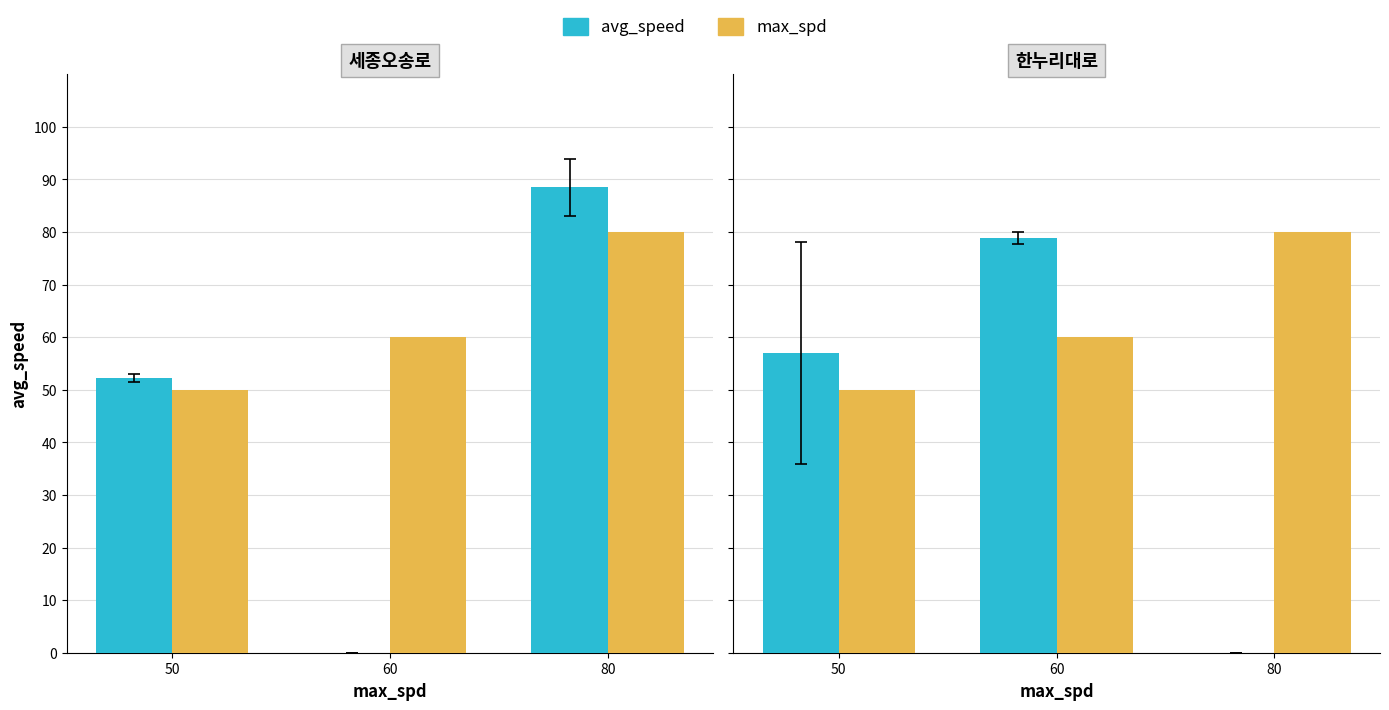

Rank the categories by avg_speed value from highest to lowest.

60, 50, 80